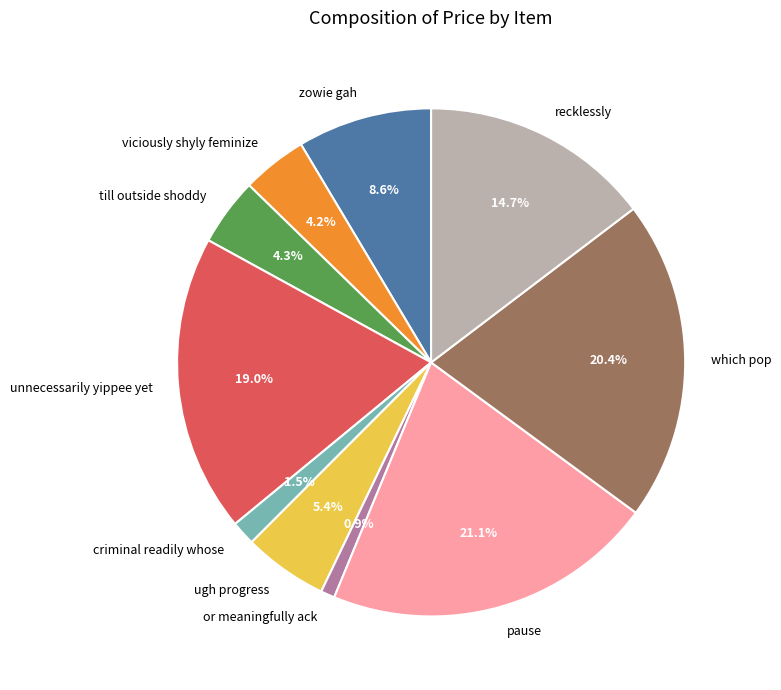

How many slices are in this pie chart?

10